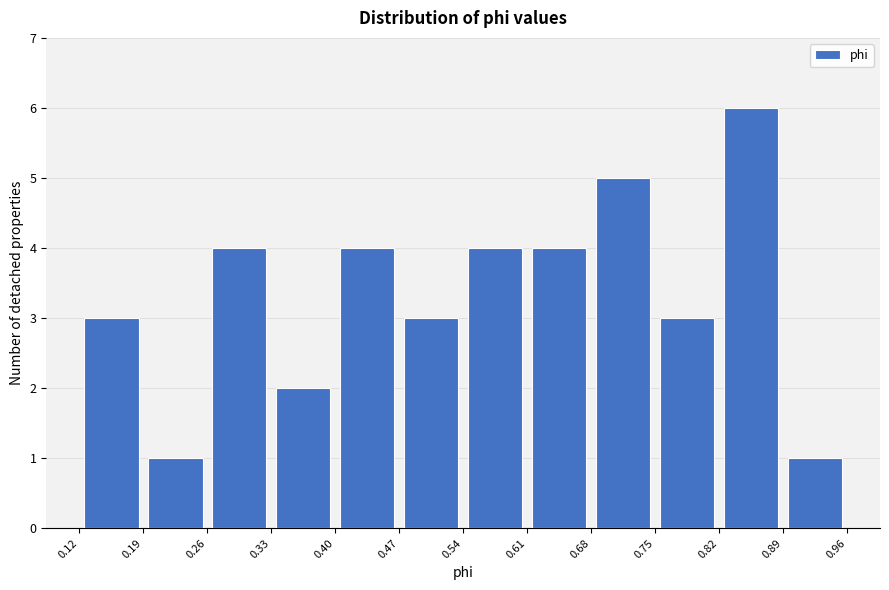

Reading left to right, transcribe this chart: for each bar, give the range it covers on the x-axis and its height. The values are not printed on the chart, so give them approximately, as read against the axis.

0.12 to 0.19: 3
0.19 to 0.26: 1
0.26 to 0.33: 4
0.33 to 0.40: 2
0.40 to 0.47: 4
0.47 to 0.54: 3
0.54 to 0.61: 4
0.61 to 0.68: 4
0.68 to 0.75: 5
0.75 to 0.82: 3
0.82 to 0.89: 6
0.89 to 0.96: 1